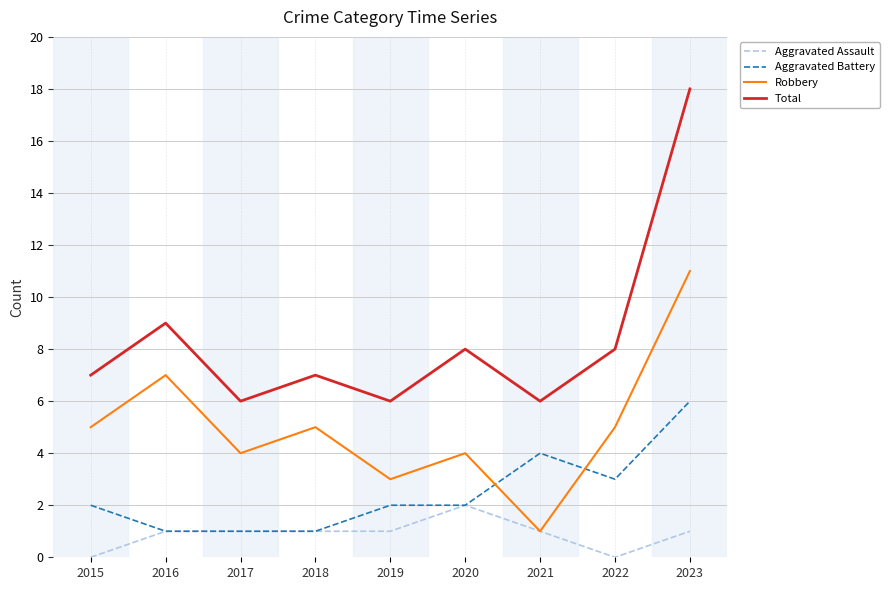

What value does the Total series have at 2015, to the nearest 5?

5